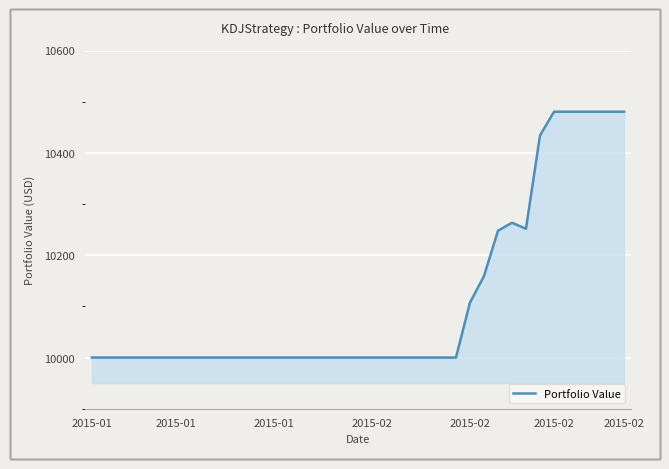

Reading right to left, transcribe all the data shown in this chart.

10480.4	10480.4	10480.4	10480.4	10480.4	10480.4	10433.8	10251.7	10263.4	10247.8	10159.1	10107.2	10000.0	10000.0	10000.0	10000.0	10000.0	10000.0	10000.0	10000.0	10000.0	10000.0	10000.0	10000.0	10000.0	10000.0	10000.0	10000.0	10000.0	10000.0	10000.0	10000.0	10000.0	10000.0	10000.0	10000.0	10000.0	10000.0	10000.0